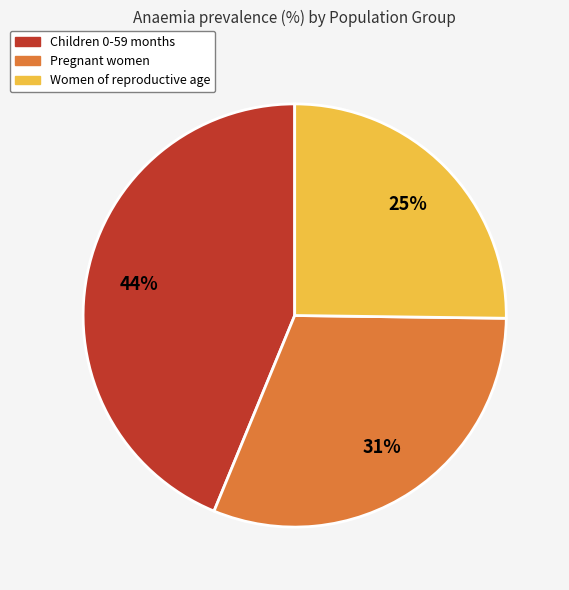

To the nearest percent, what is the difference between the Children 0-59 months and Pregnant women slice percentages?

13%